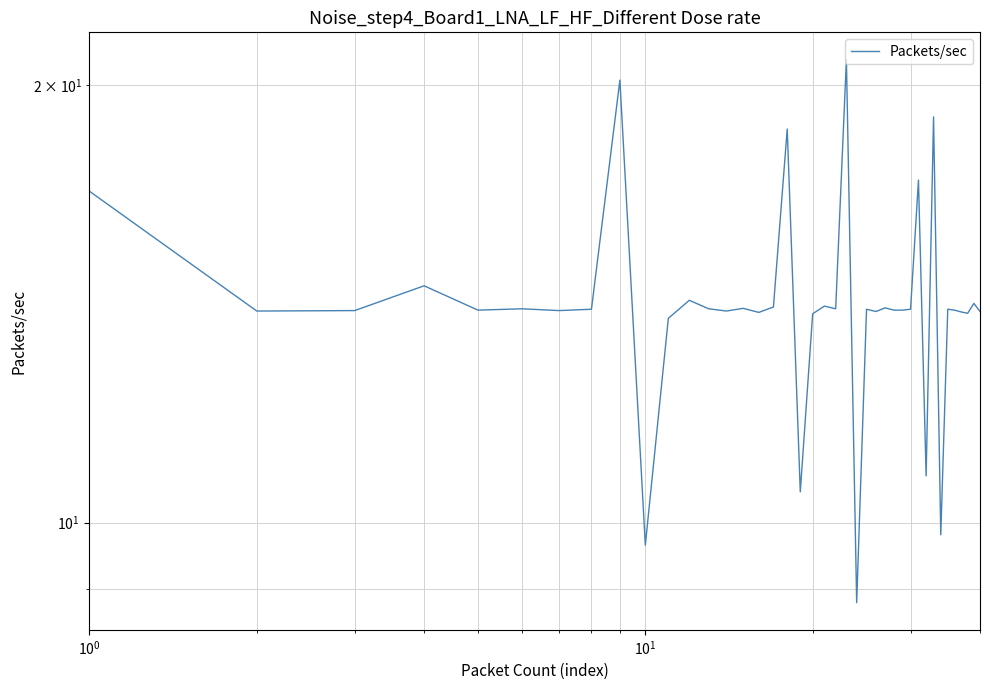

How many lines are shown in the chart?

1